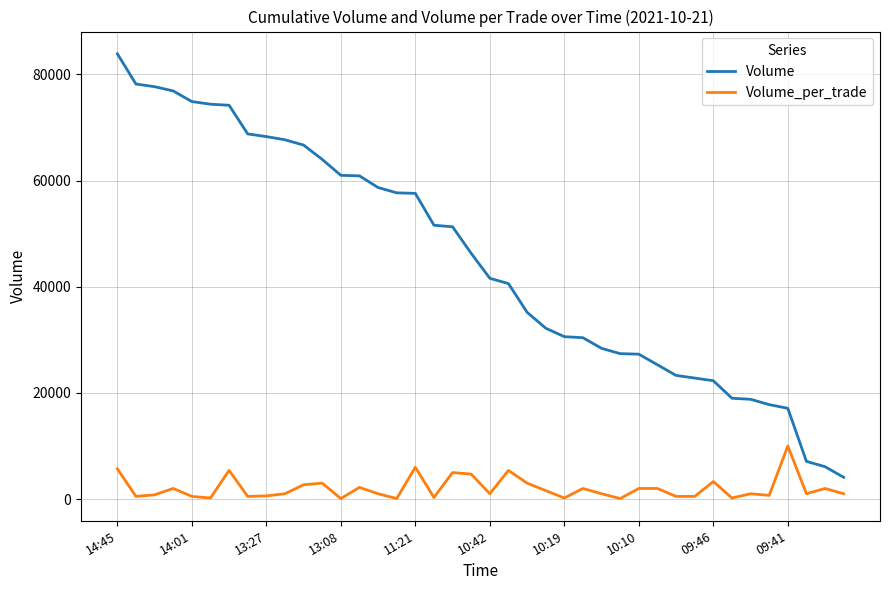

How many categories are shown in the chart?

40